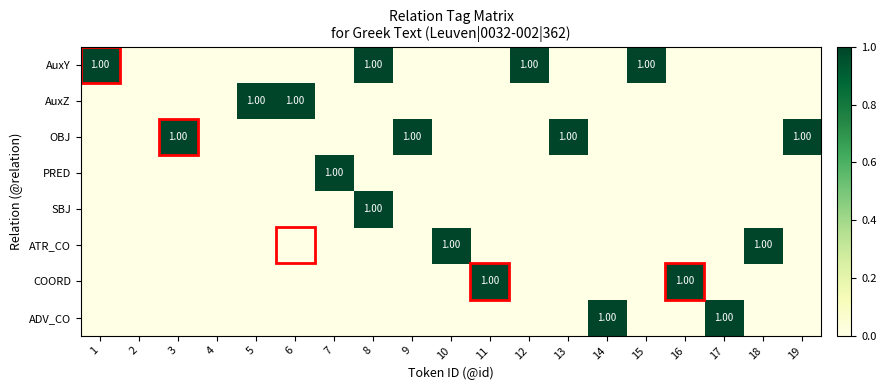

How many distinct data groups are displayed?

8